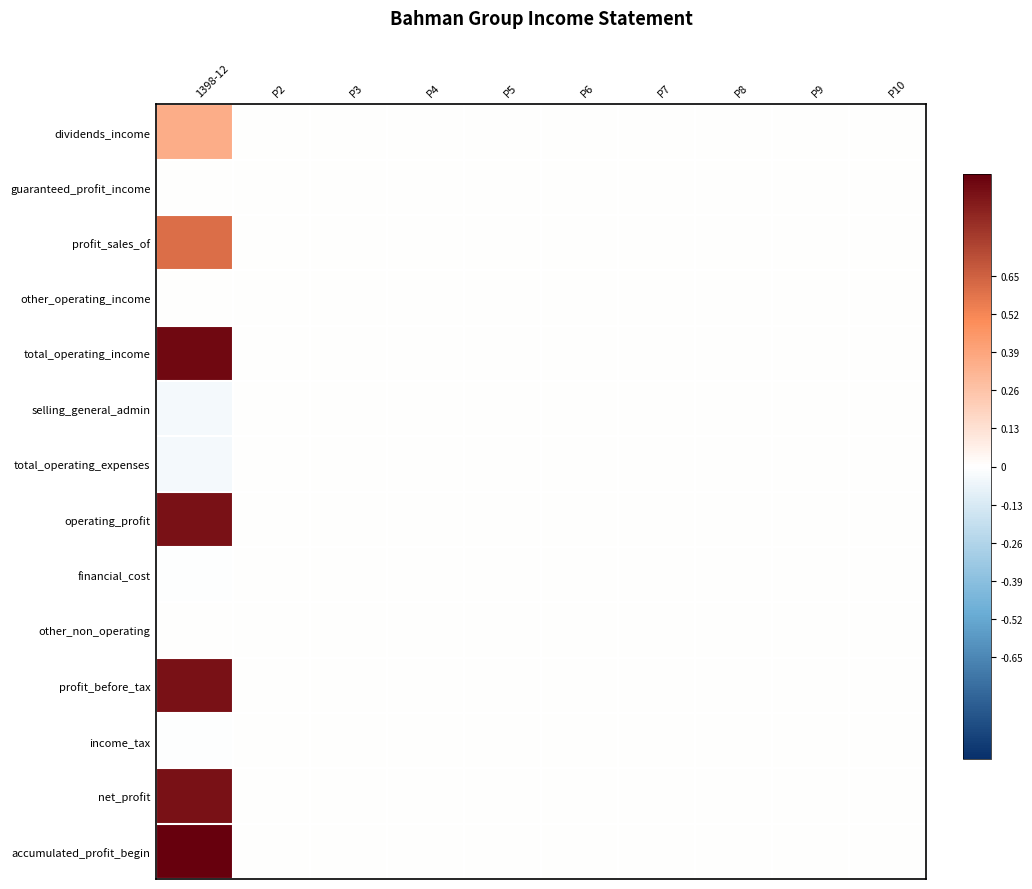

At P4, list the series in order from largest to smallest.

dividends_income, guaranteed_profit_income, profit_sales_of, other_operating_income, total_operating_income, selling_general_admin, total_operating_expenses, operating_profit, financial_cost, other_non_operating, profit_before_tax, income_tax, net_profit, accumulated_profit_begin